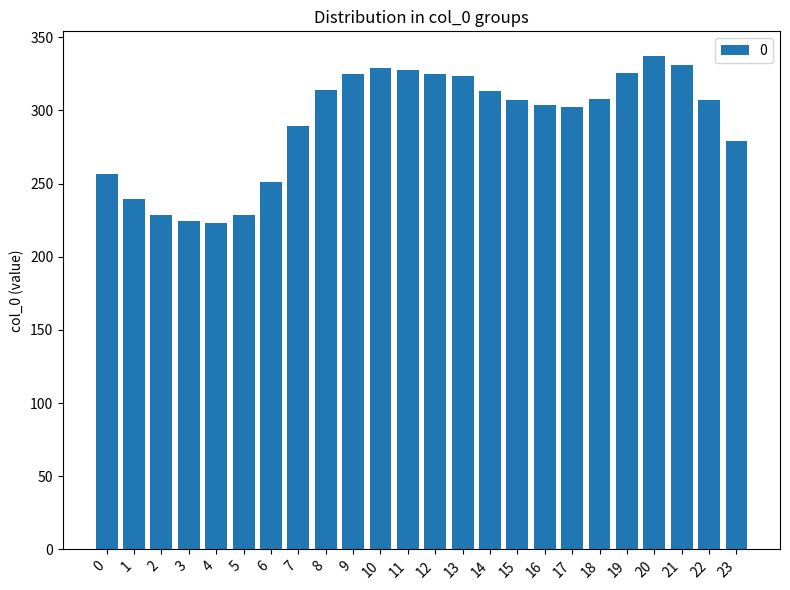

What is the average value?

291.6